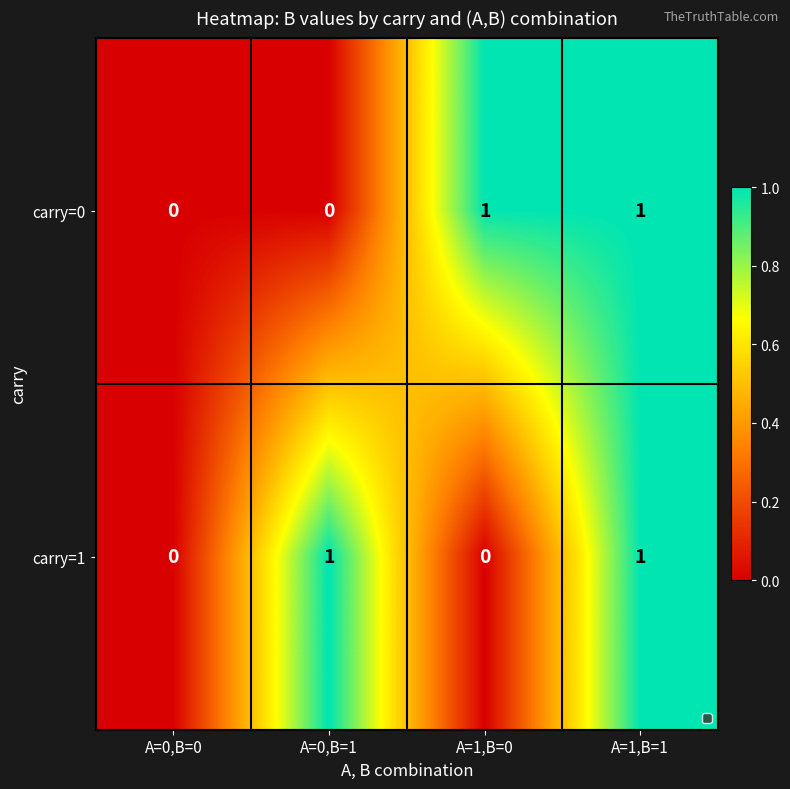

Which series changed the most between A=0,B=1 and A=1,B=1?

carry=0